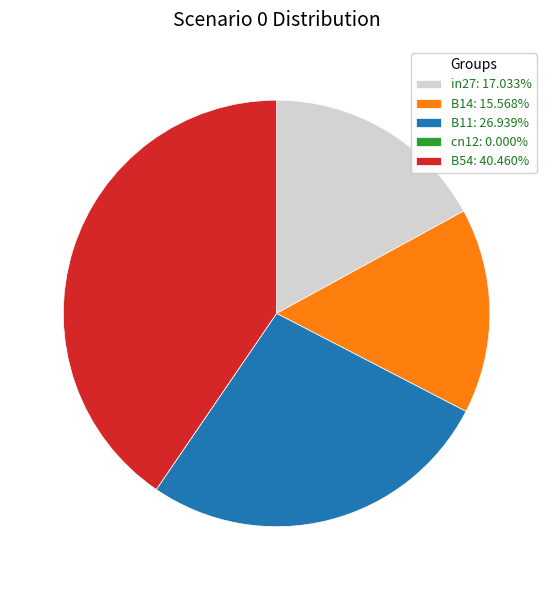

Which slice is the largest?

B54